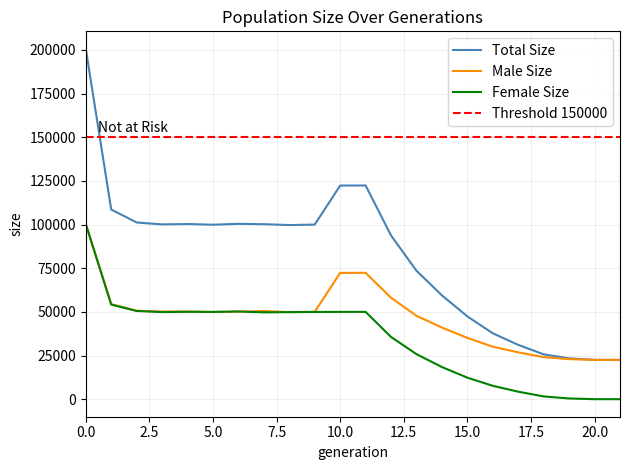

How many values in the size series exceed 99915?

10